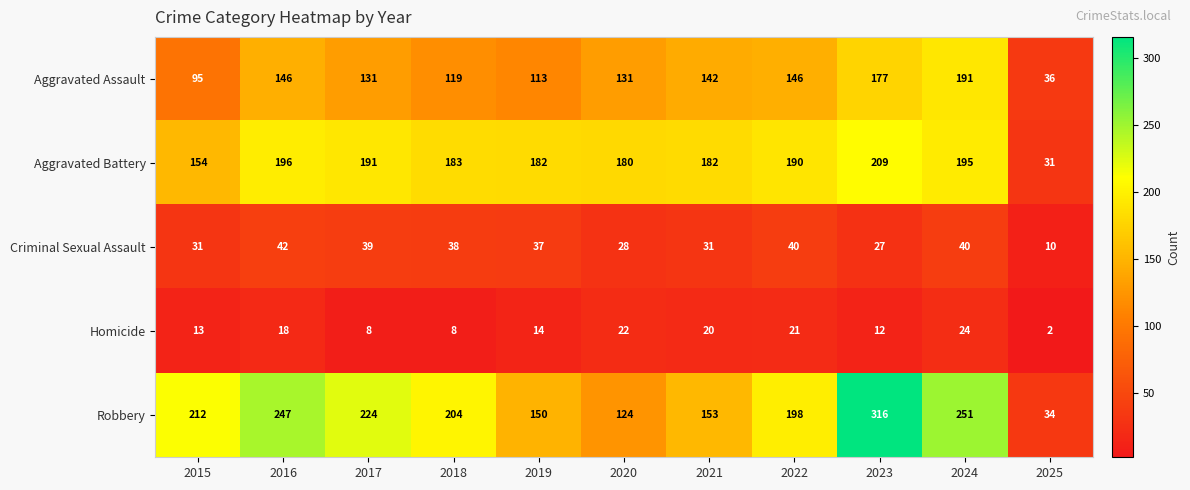

Is the value of Criminal Sexual Assault at 2021 greater than the value of Homicide at 2018?

Yes